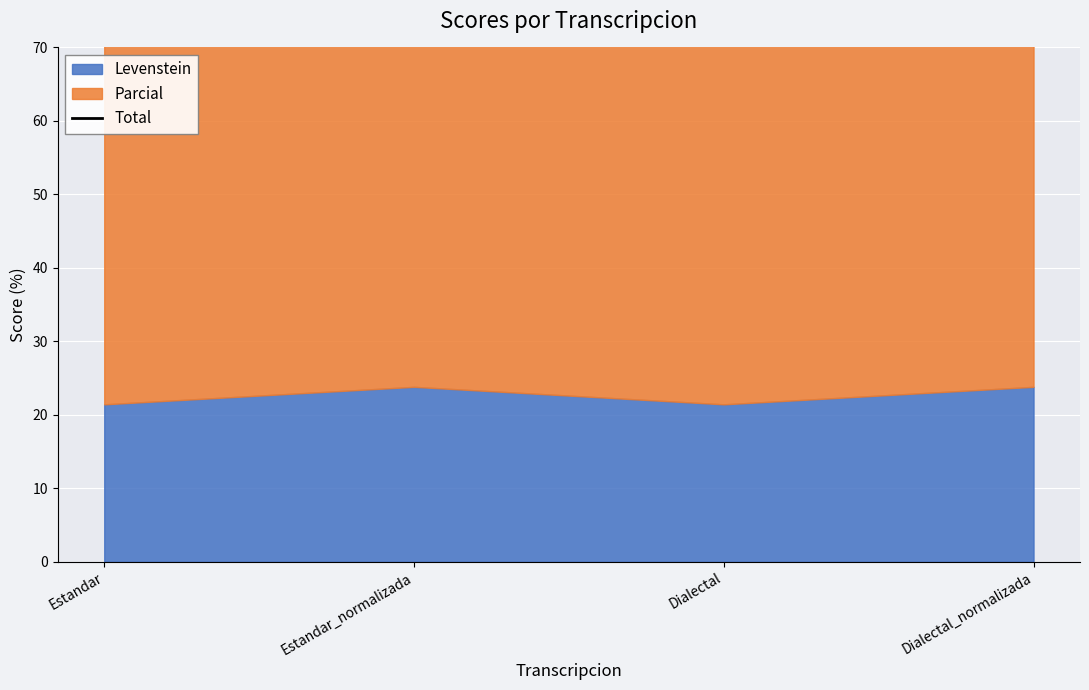

What is the ratio of the value at Dialectal to the value at Estandar?

1.0